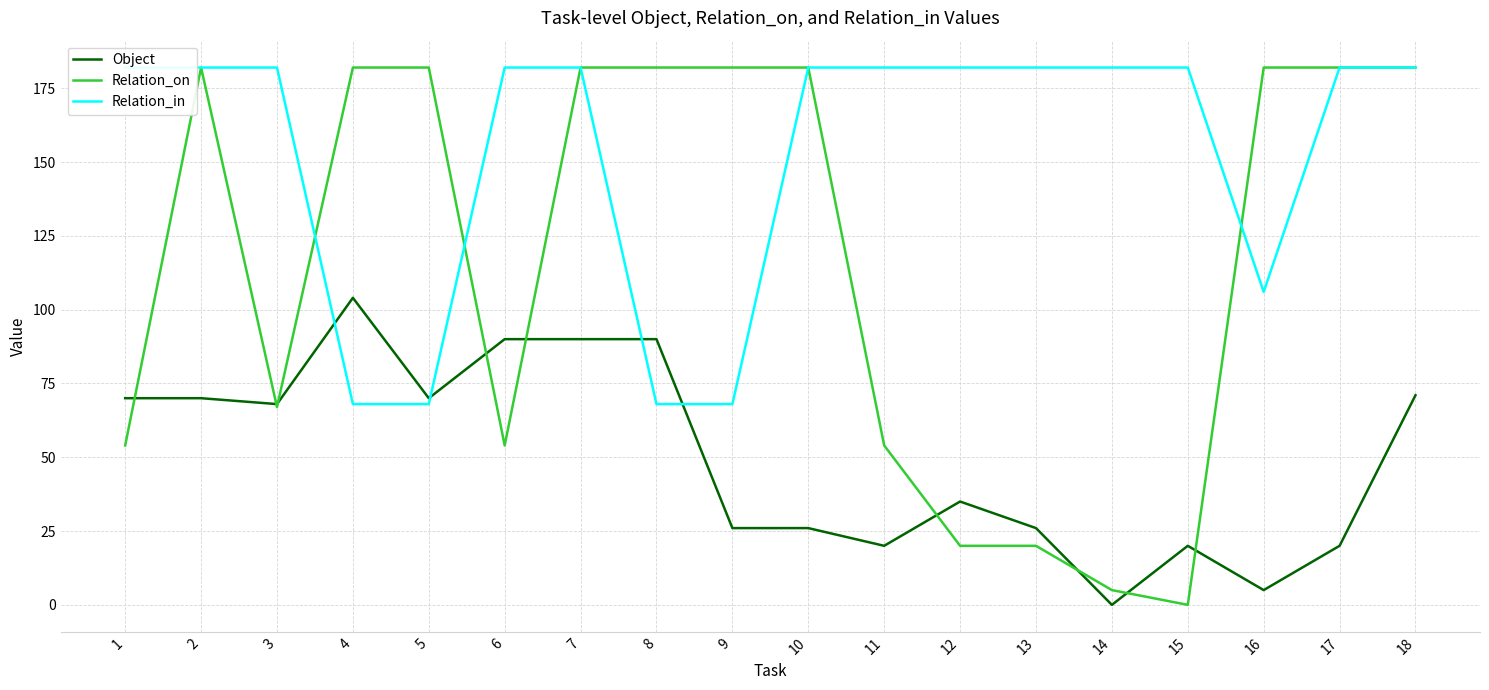

Is this an area chart (filled region under the line)?

No